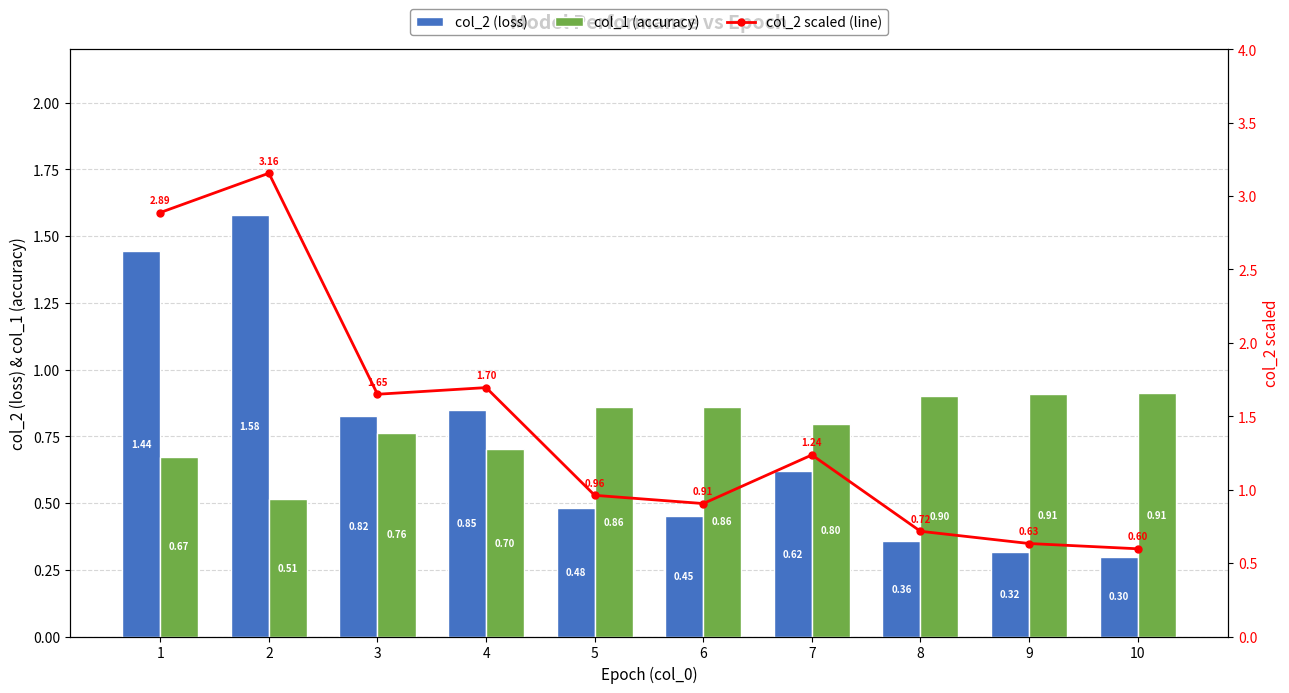

What is the difference between the second highest and second lowest values in the col_1 (accuracy) series?

0.2